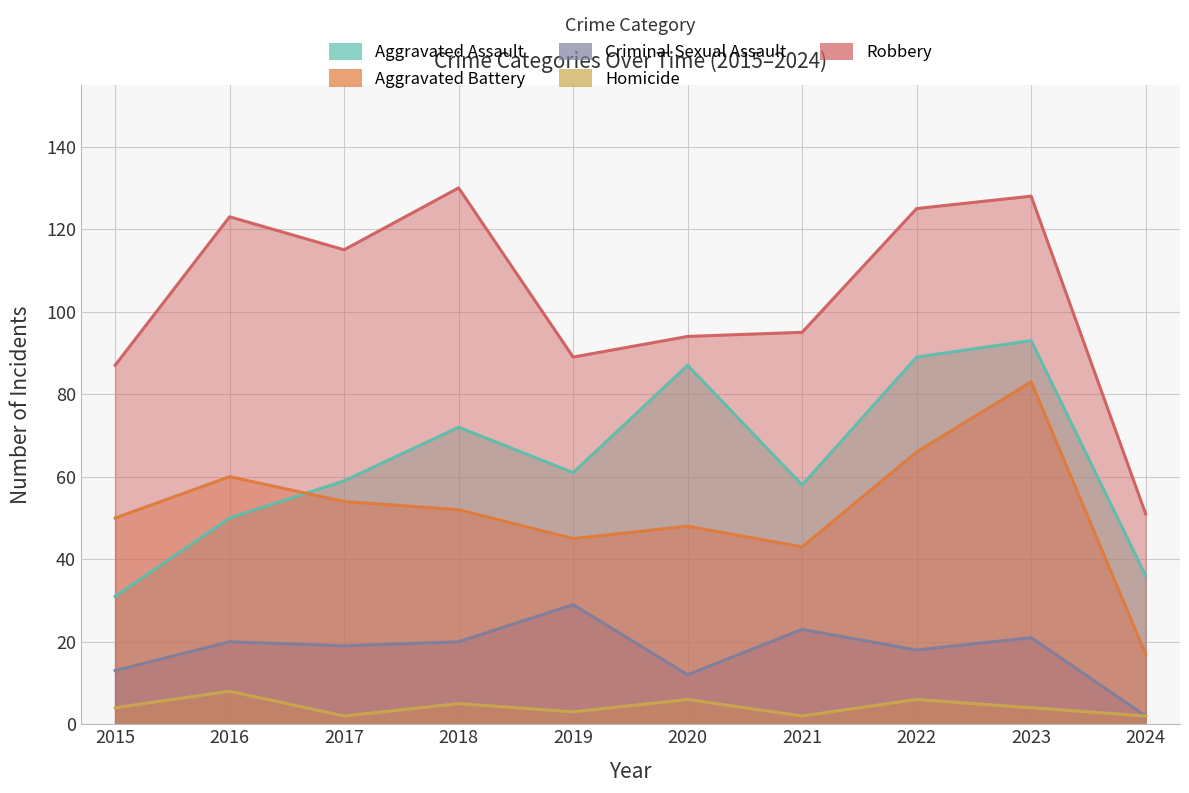

Reading left to right, what are all the values shown in this chart?

Aggravated Assault: 31	50	59	72	61	87	58	89	93	36
Aggravated Battery: 50	60	54	52	45	48	43	66	83	17
Criminal Sexual Assault: 13	20	19	20	29	12	23	18	21	2
Homicide: 4	8	2	5	3	6	2	6	4	2
Robbery: 87	123	115	130	89	94	95	125	128	51